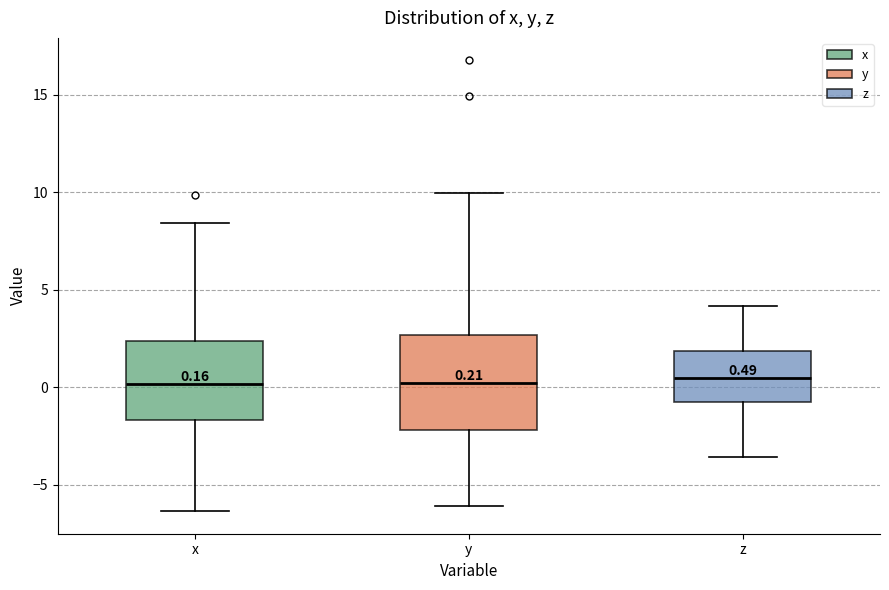

Which box is the tallest, from its lower edge to its upper edge?

y